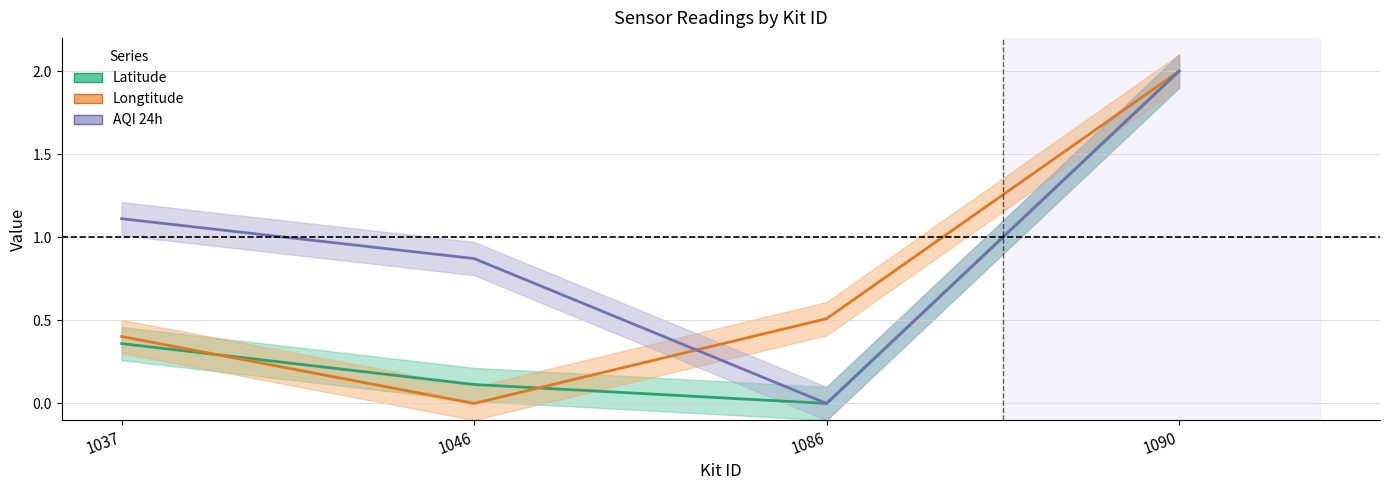

The Longtitude series shows 1.1 at 1046. True or false?

False